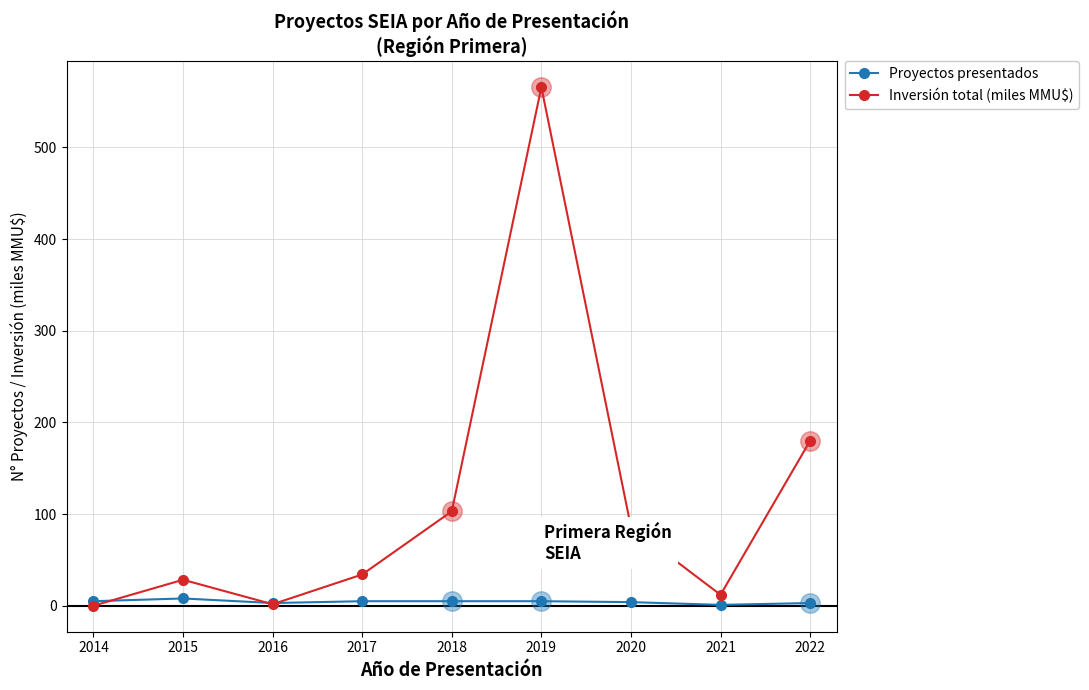

What is the difference between the Inversión total (miles MMU$) values at 2018 and 2017?

68.9